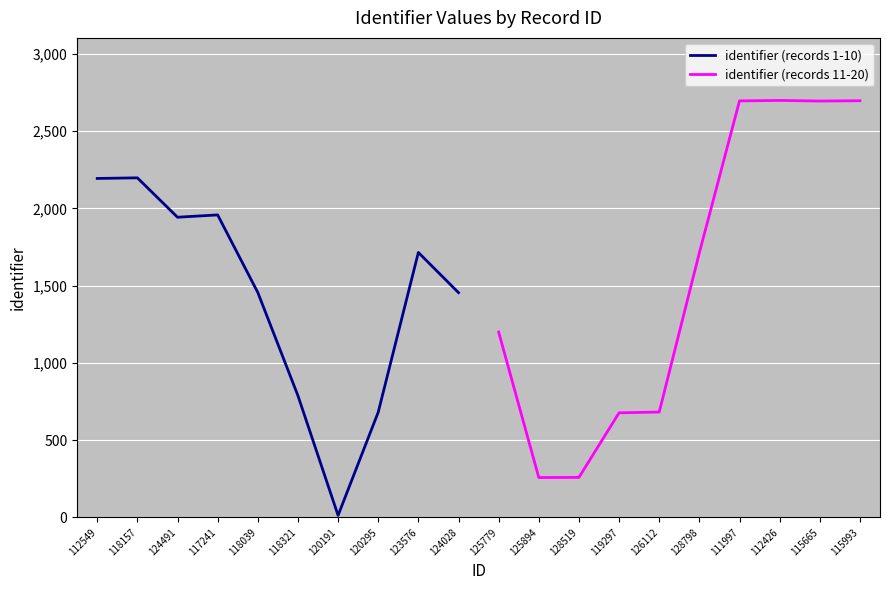

Is it true that identifier (records 1-10) equals 958 at 124491?

False